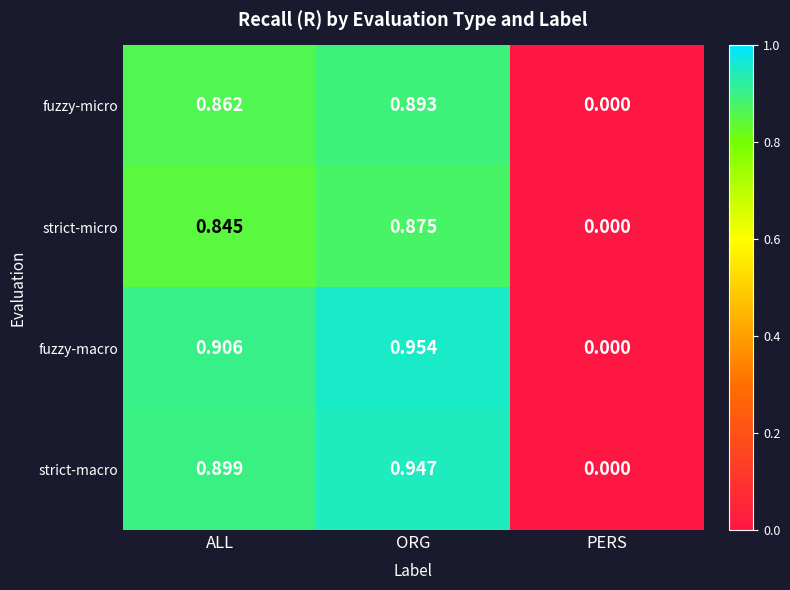

Which category has the highest value in the strict-macro series?

ORG